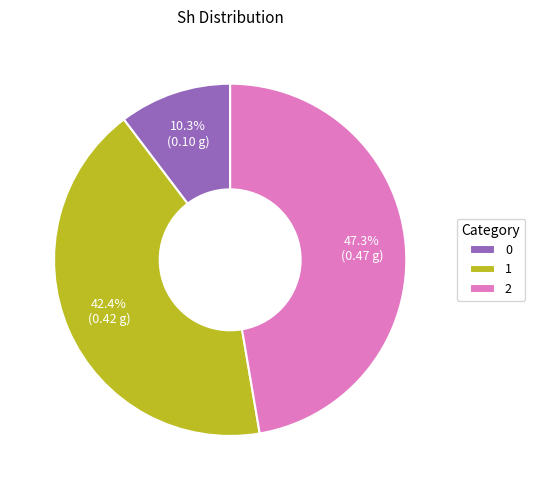

How many segments does this pie chart have?

3